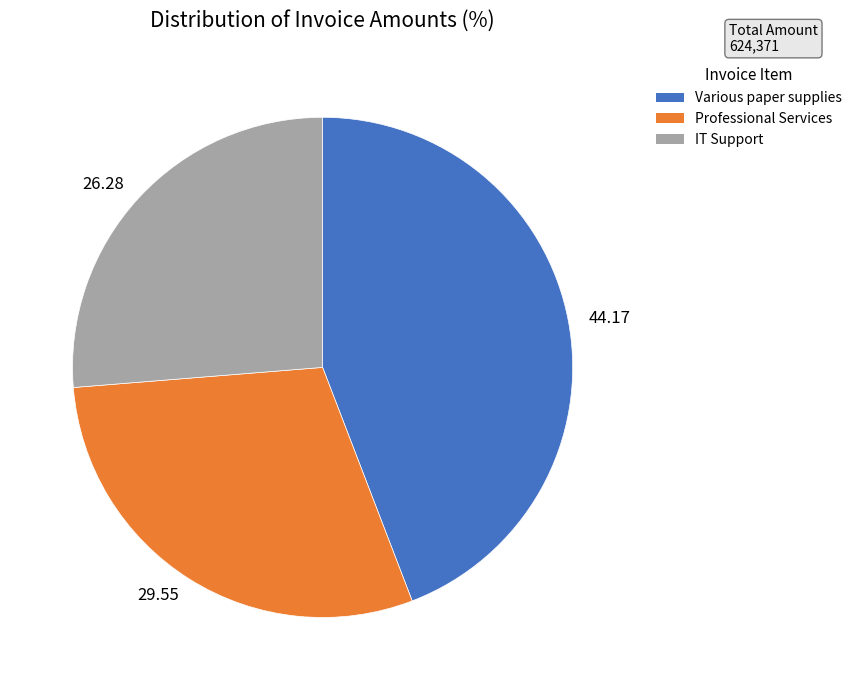

Count the number of slices in the pie.

3